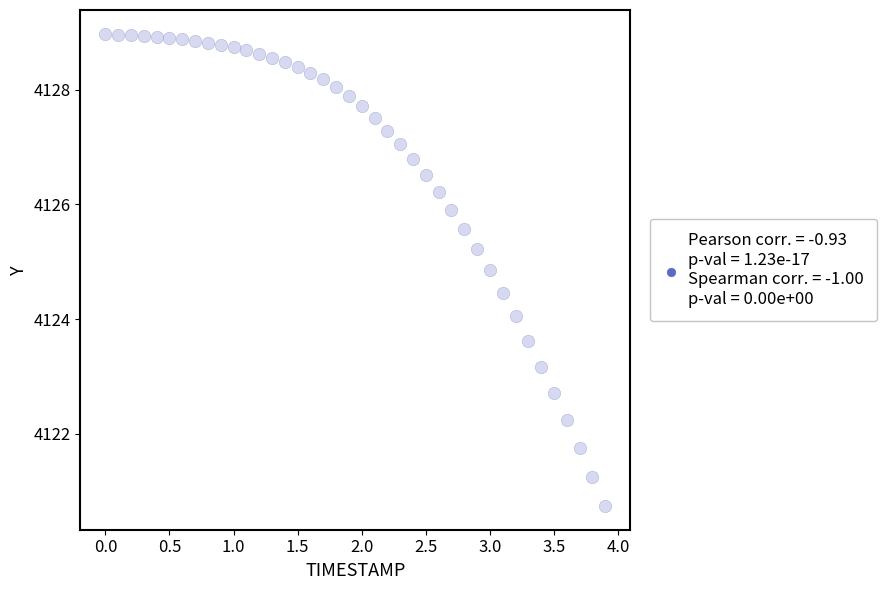

What is the range of X values (max minus min)?

3.9